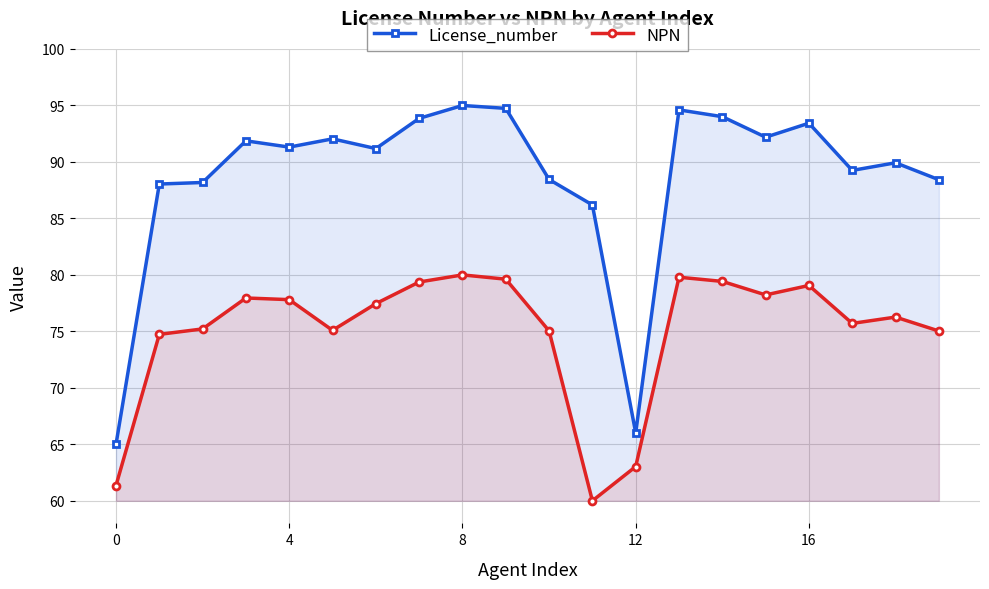

True or false: NPN and License_number cross at least once.

False